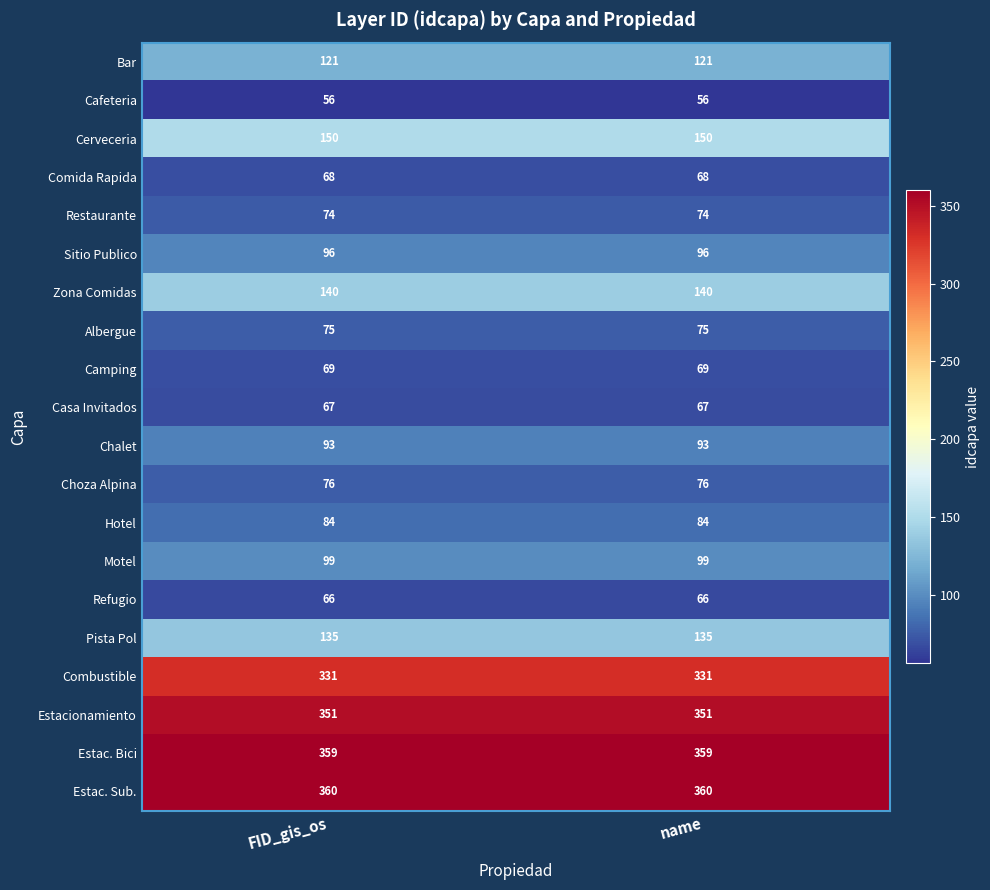

List the series in order of their peak value, lowest first.

Cafeteria, Refugio, Casa Invitados, Comida Rapida, Camping, Restaurante, Albergue, Choza Alpina, Hotel, Chalet, Sitio Publico, Motel, Bar, Pista Pol, Zona Comidas, Cerveceria, Combustible, Estacionamiento, Estac. Bici, Estac. Sub.